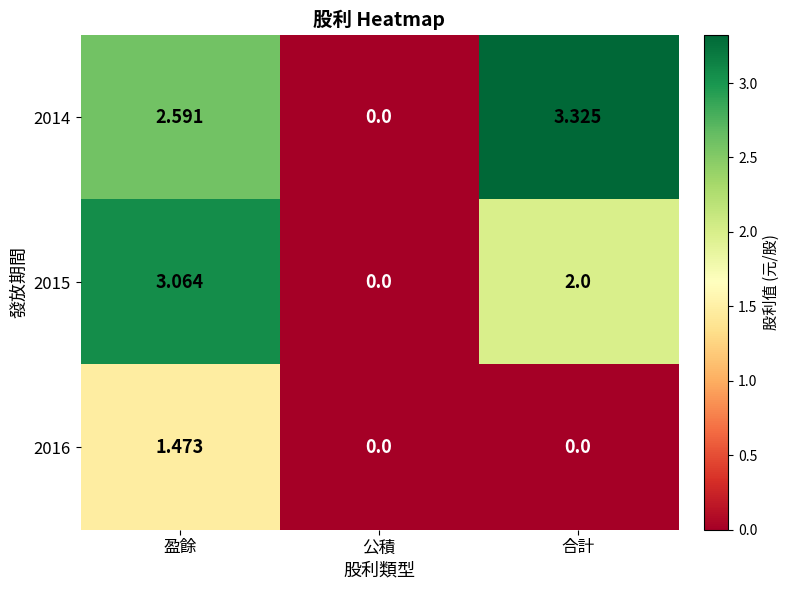

List the series in order of their overall mean, highest first.

2014, 2015, 2016